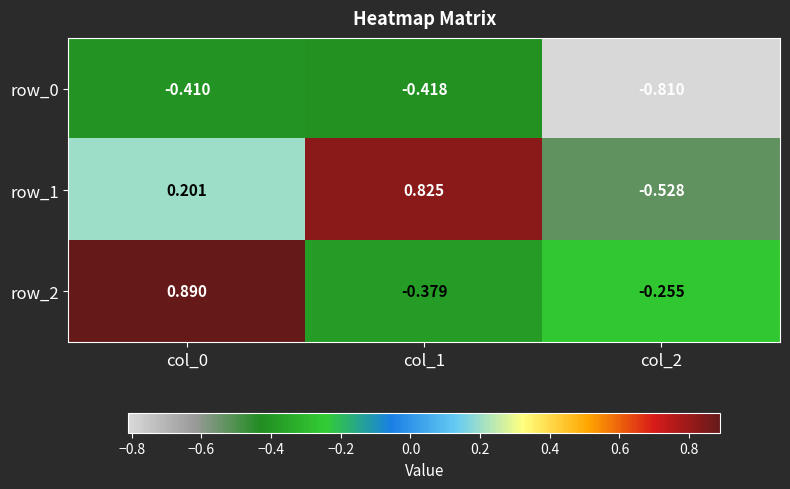

What is the difference between the row_1 values at col_0 and col_2?

0.7